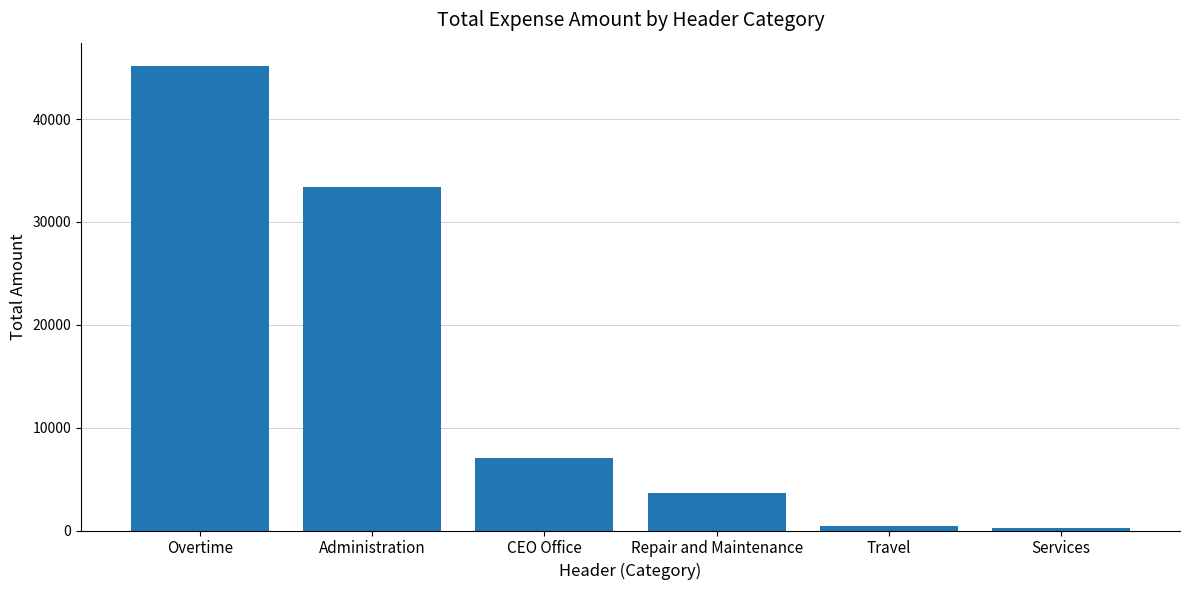

What is the sum of all values?

89919